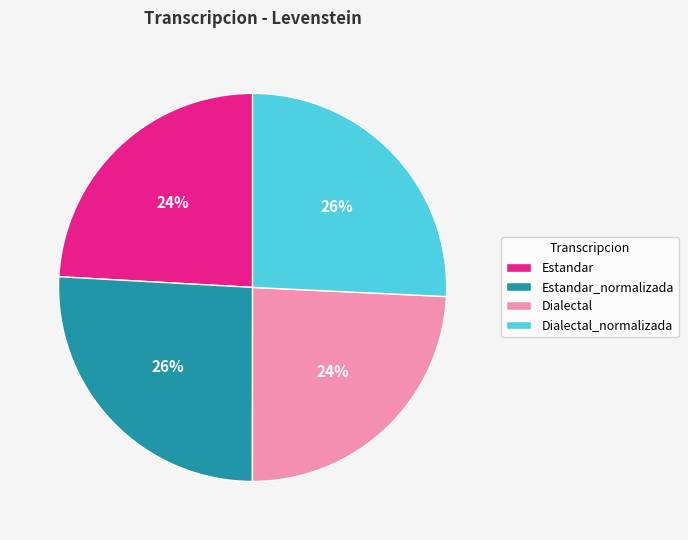

How many segments does this pie chart have?

4